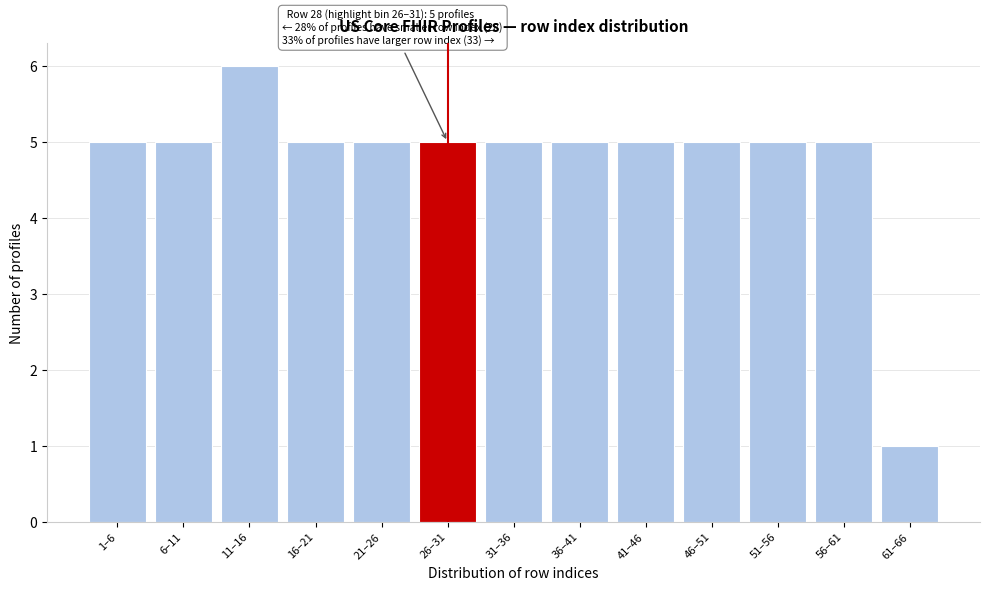

Reading left to right, what are all the values shown in this chart?

1–6=5	6–11=5	11–16=6	16–21=5	21–26=5	26–31=5	31–36=5	36–41=5	41–46=5	46–51=5	51–56=5	56–61=5	61–66=1